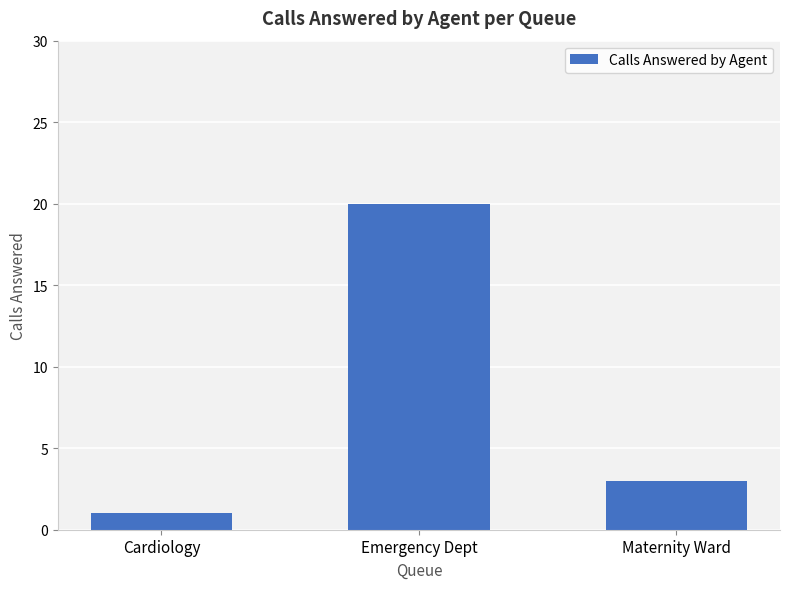

What is the average value?

8